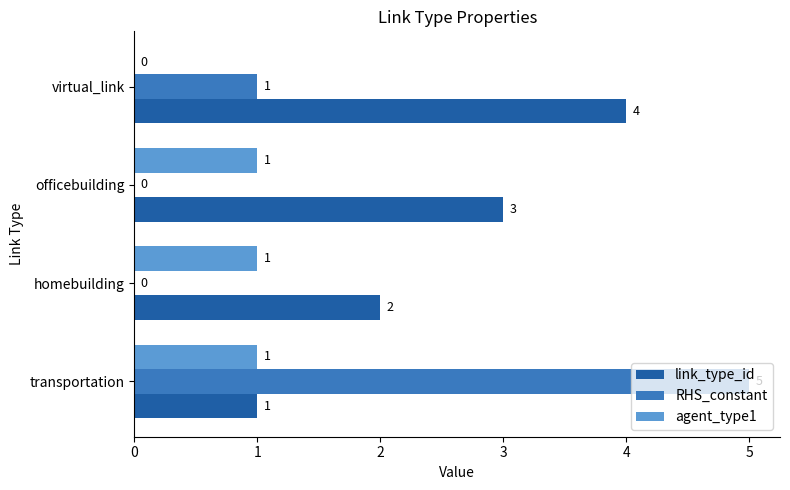

Which series changed the most between homebuilding and virtual_link?

link_type_id